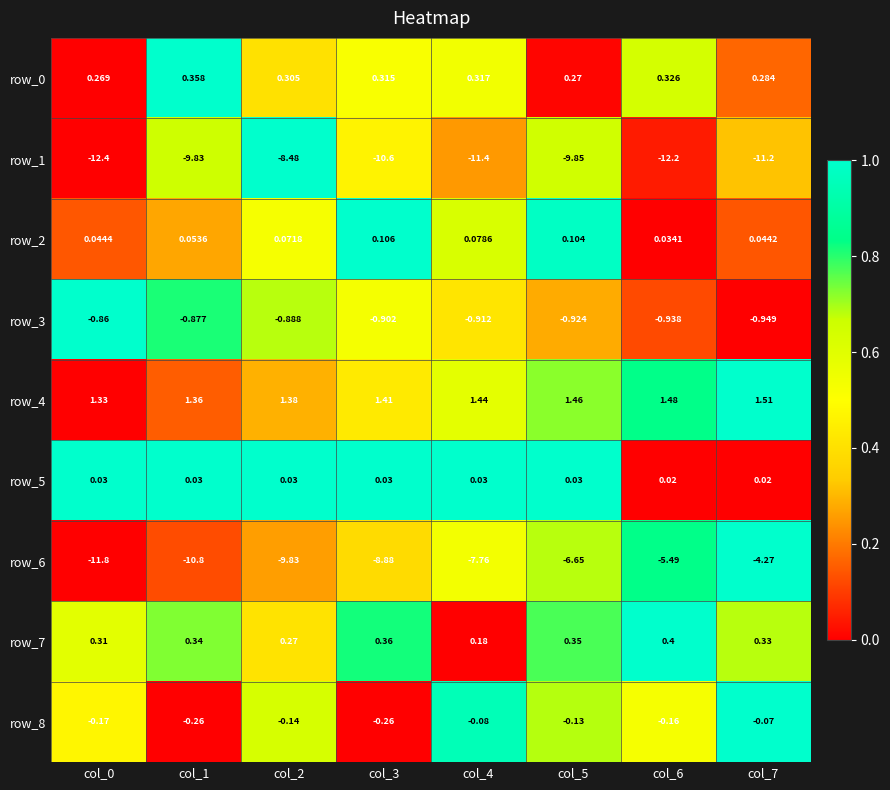

Is the value of row_5 at col_5 greater than the value of row_2 at col_7?

No